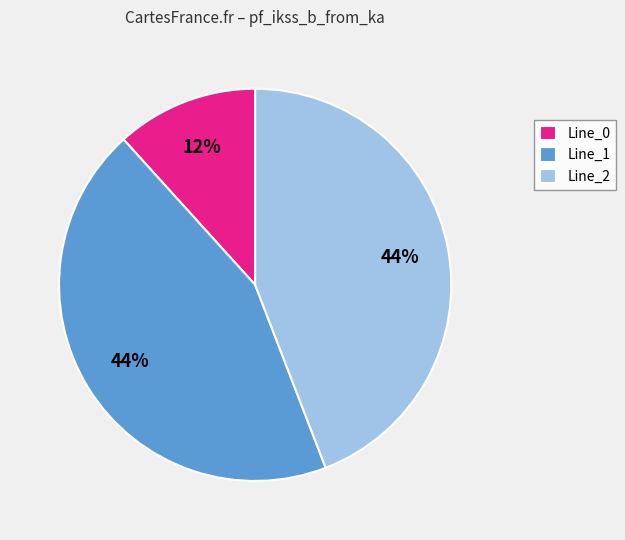

The Line_2 slice represents 37% of the pie. True or false?

False